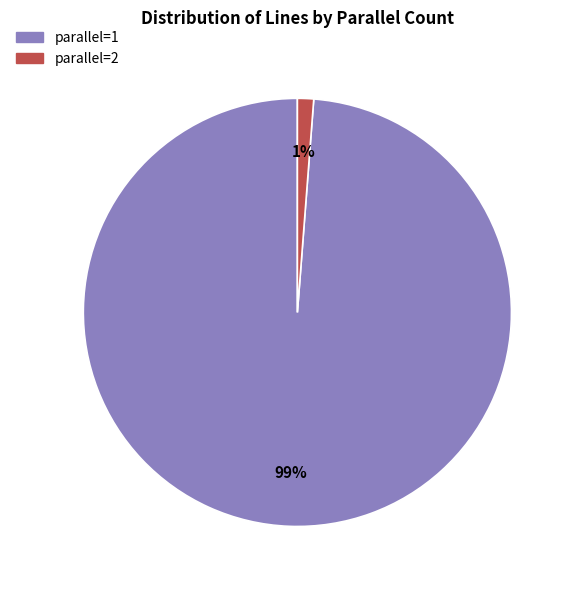

Which category has the biggest portion of the pie?

parallel=1